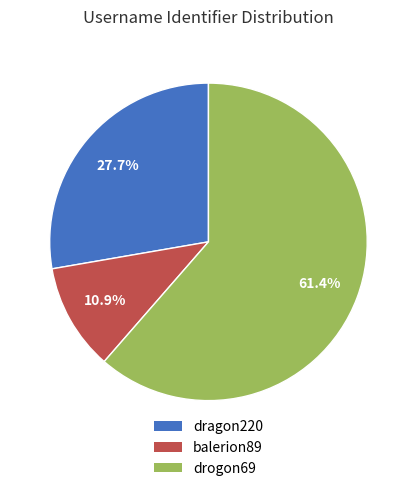

The balerion89 slice represents 11% of the pie. True or false?

True